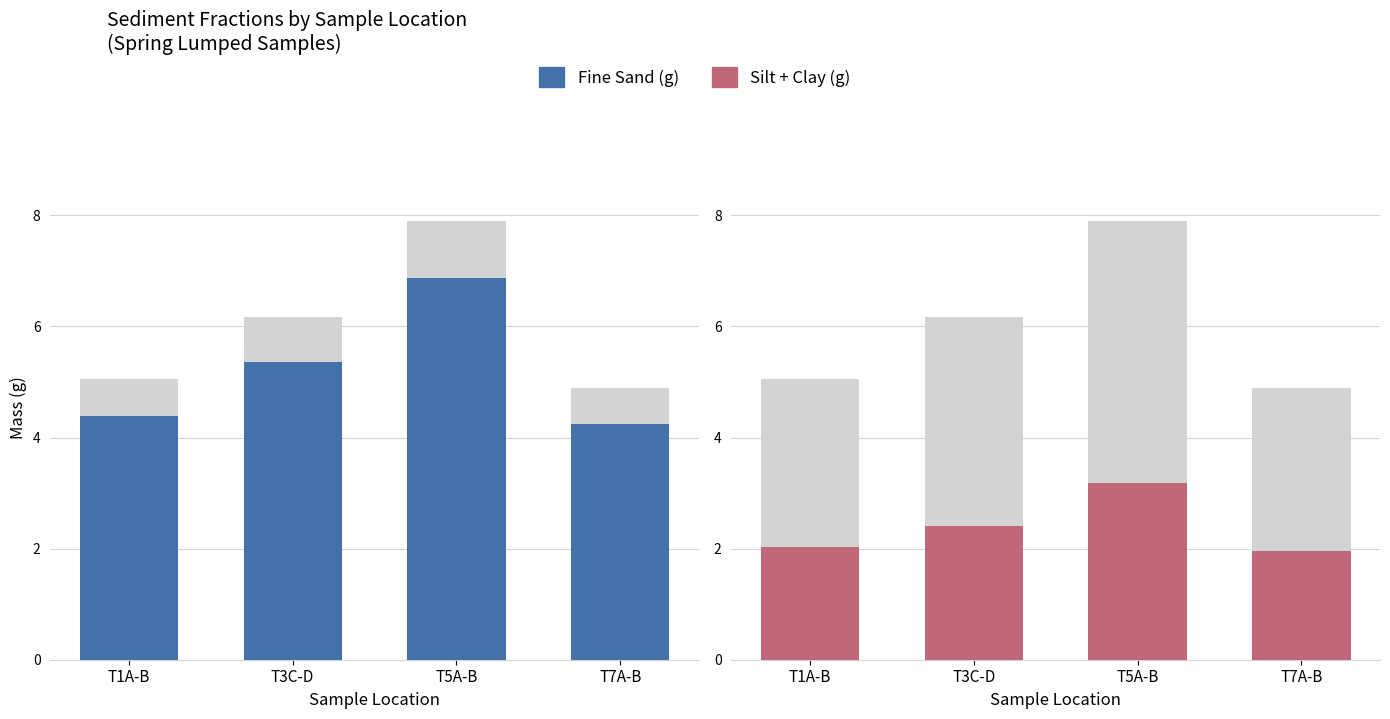

Rank the categories by Silt + Clay (g) value from highest to lowest.

T5A-B, T3C-D, T1A-B, T7A-B